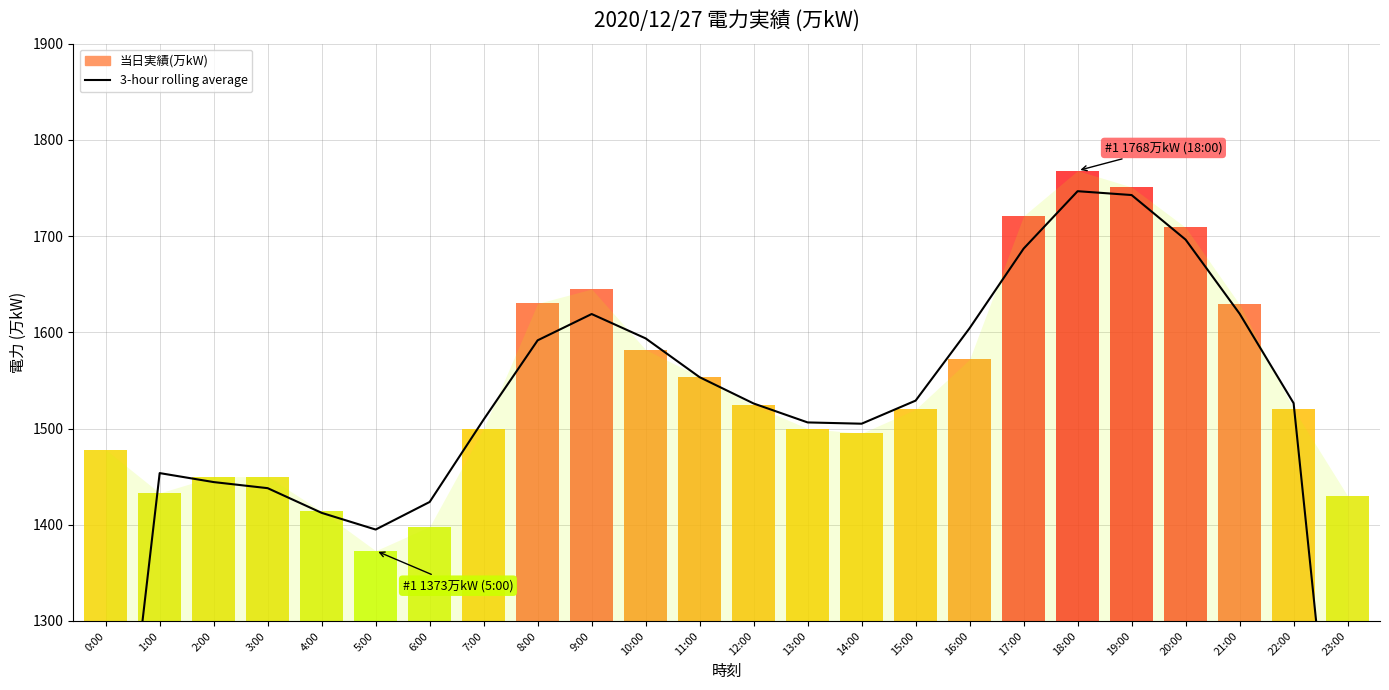

How many interior local peaks (higher than both neighbors) does the data have?

3